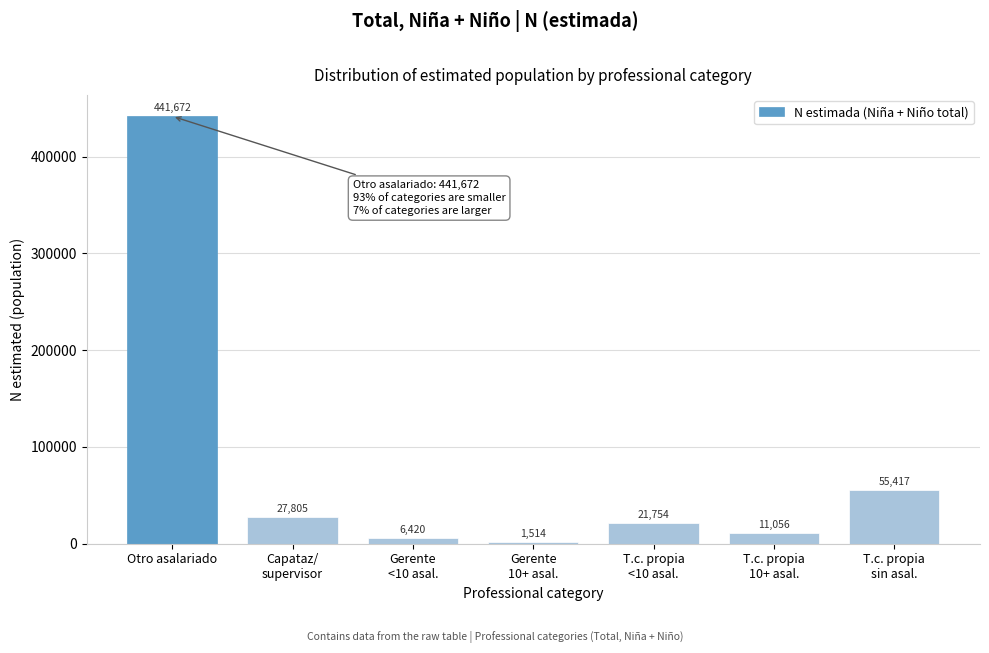

Reading left to right, what are all the values shown in this chart?

441672	27805	6420	1514	21754	11056	55417